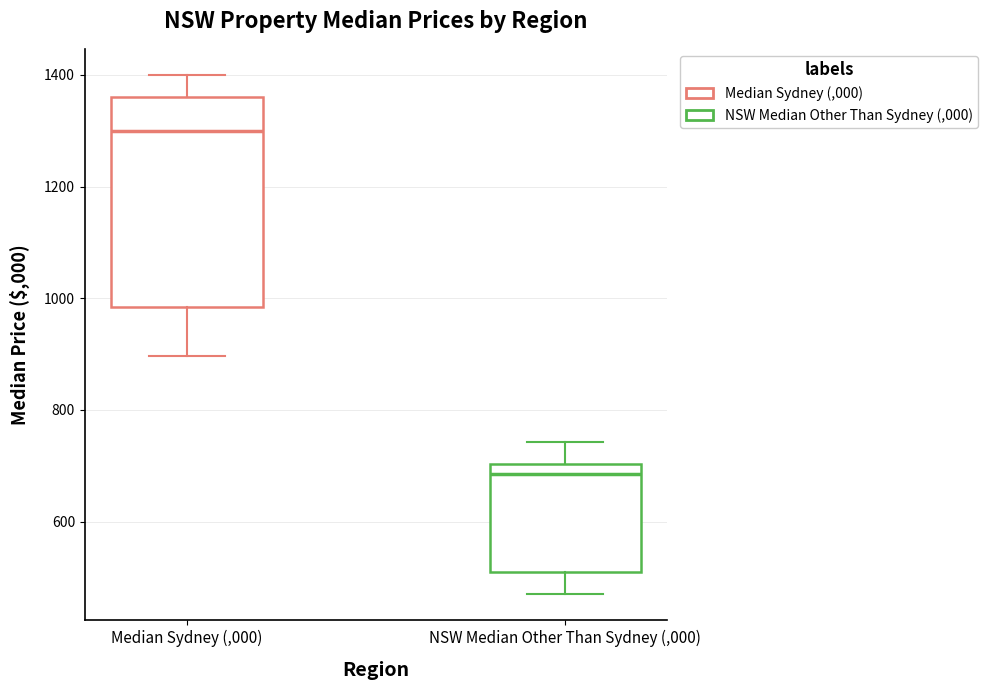

Which box is the tallest, from its lower edge to its upper edge?

Median Sydney (,000)